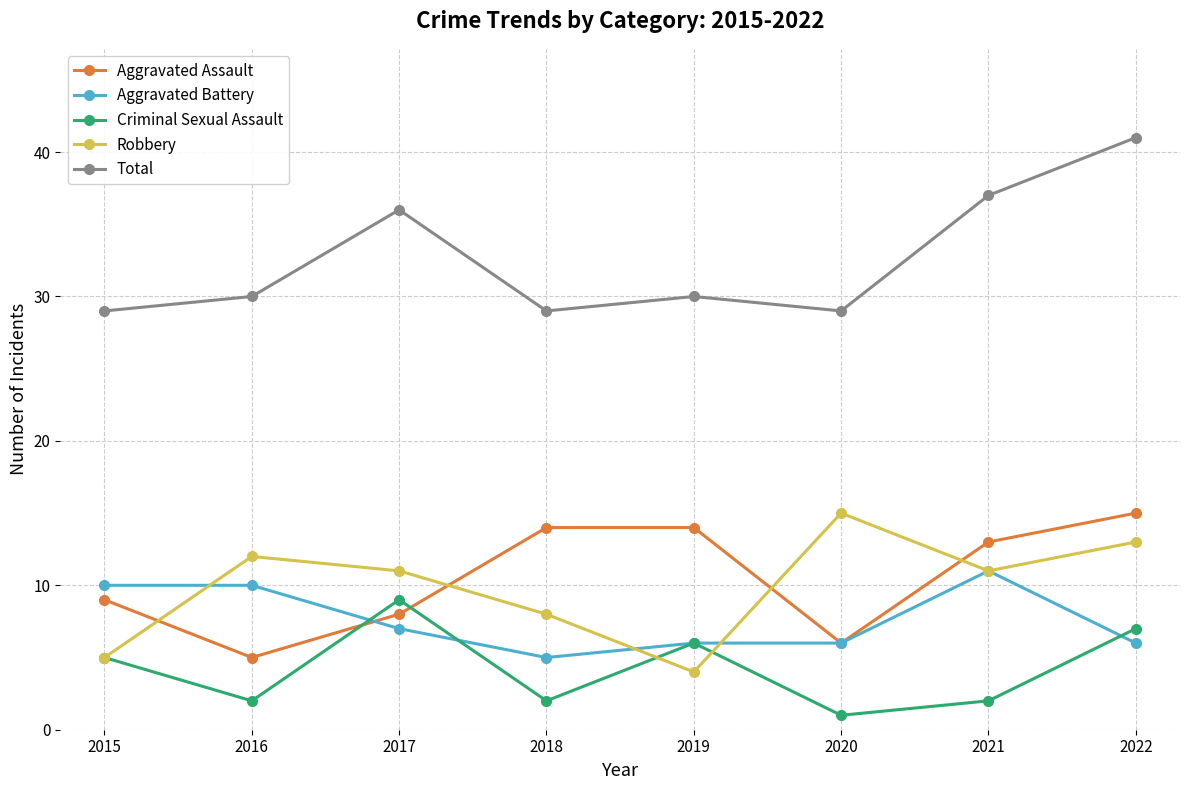

Is the value of Aggravated Assault at 2020 greater than the value of Total at 2018?

No